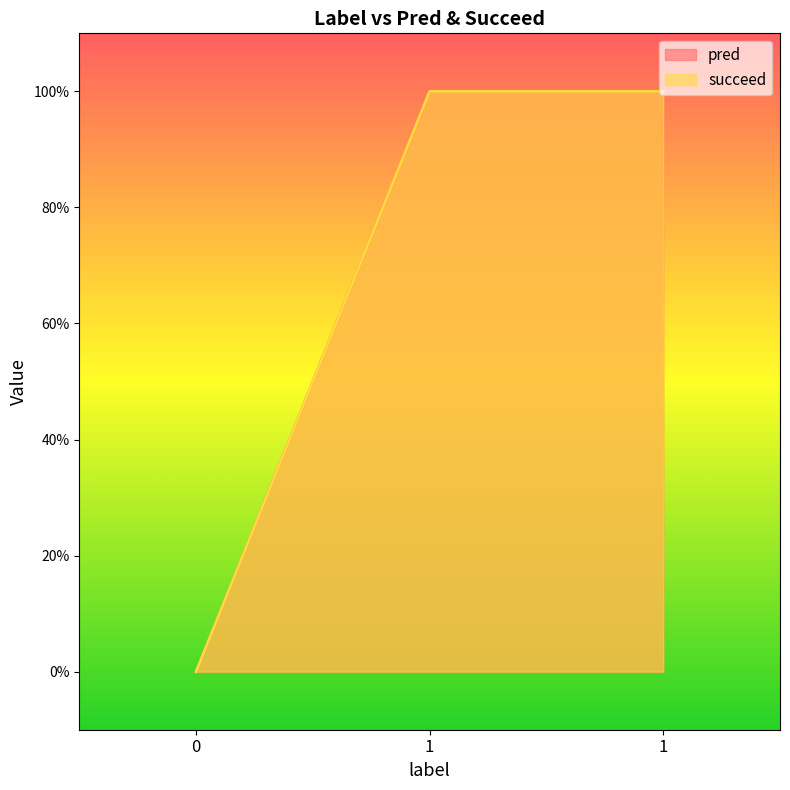

Which category has the highest value in the succeed series?

1